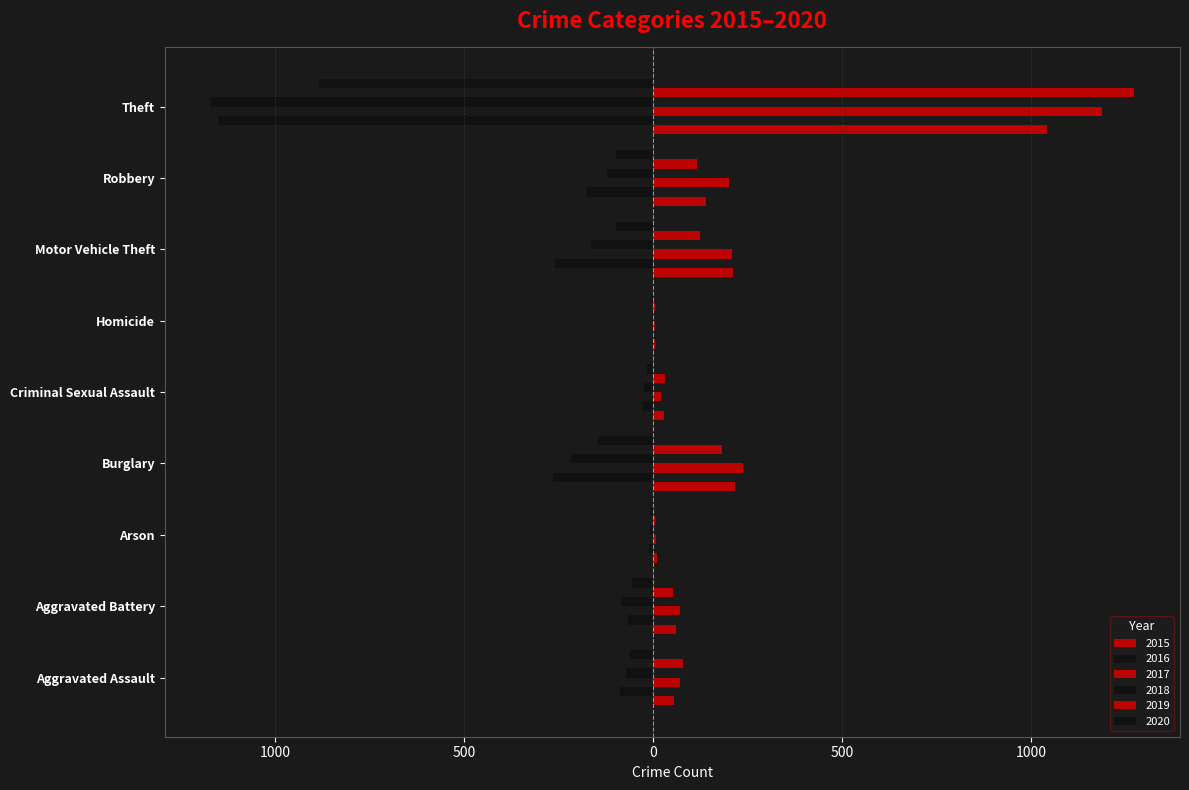

What are all the series names shown in the legend?

2015, 2016, 2017, 2018, 2019, 2020